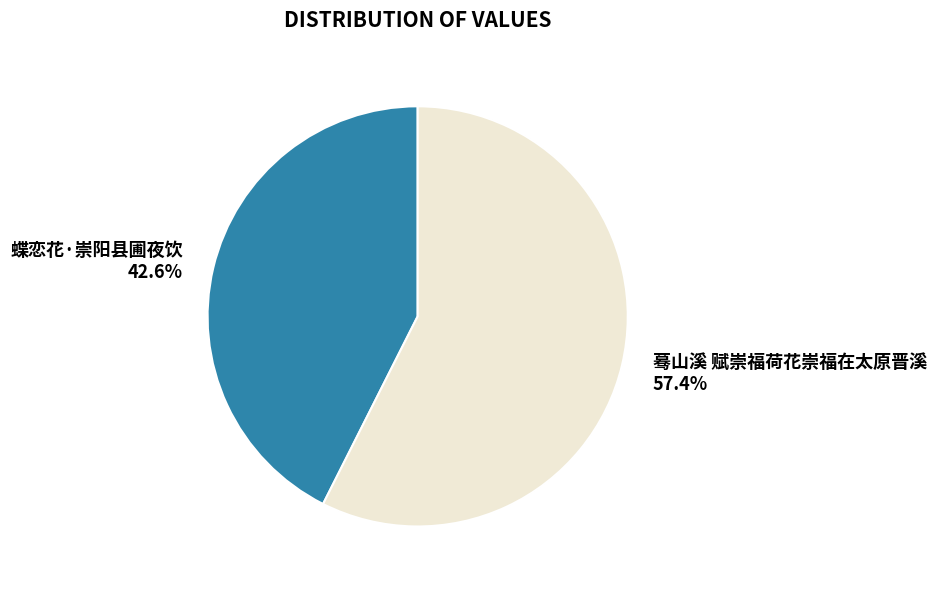

To the nearest percent, what portion does 蓦山溪 赋崇福荷花崇福在太原晋溪 represent?

57%